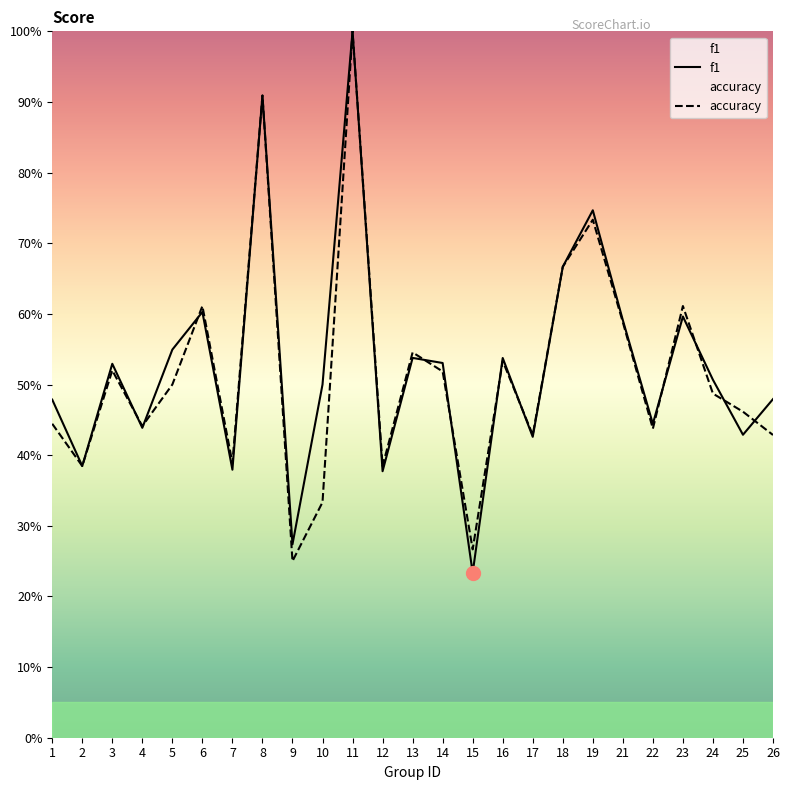

What is the total value across all series at 19?

1.5